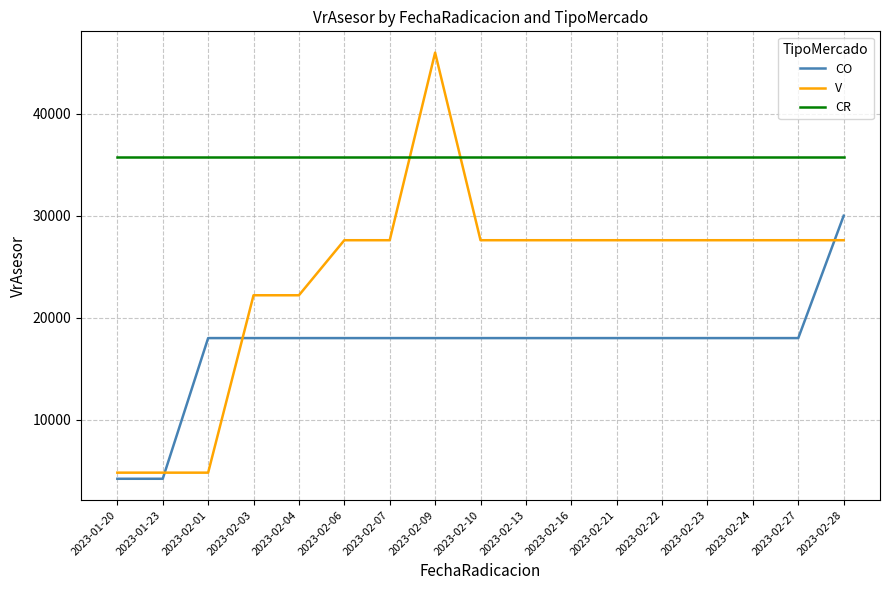

Which series has the largest total across all categories?

CR